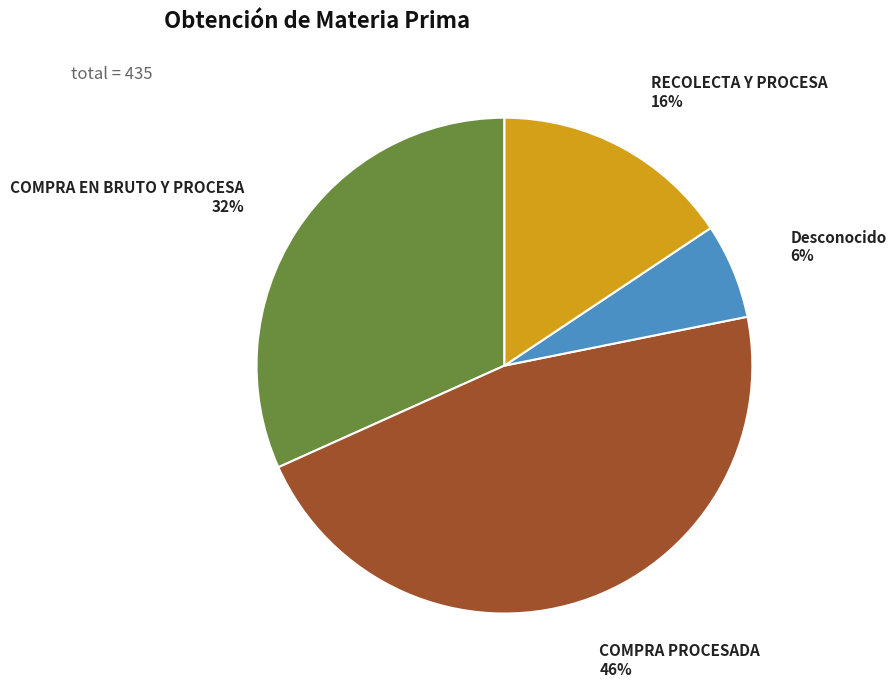

Which category has the smallest portion of the pie?

Desconocido